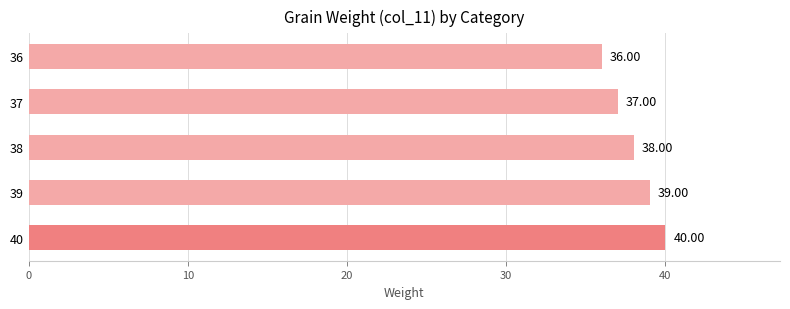

Rank the categories by value from highest to lowest.

40, 39, 38, 37, 36